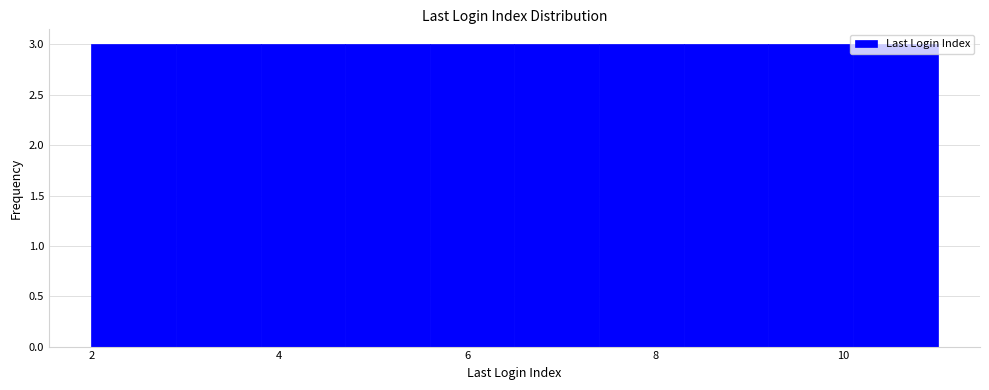

Reading left to right, list every bar in this chart as the range it spans on the x-axis followed by its height. Neither the bar edges nor the heights are printed on the chart, so give them approximately, as read against the axes.

2.0 to 2.9: 3
2.9 to 3.8: 3
3.8 to 4.7: 3
4.7 to 5.6: 3
5.6 to 6.5: 3
6.5 to 7.4: 3
7.4 to 8.3: 3
8.3 to 9.2: 3
9.2 to 10.1: 3
10.1 to 11.0: 3